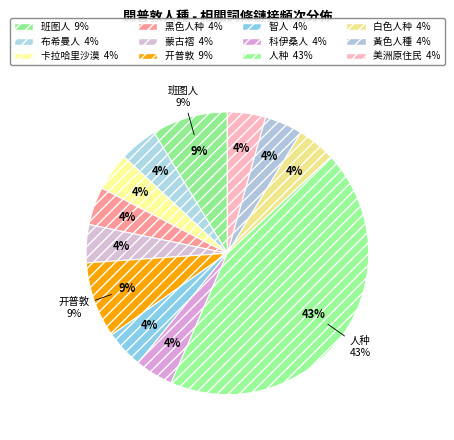

How much of the chart is everything except 班图人?

91.3%